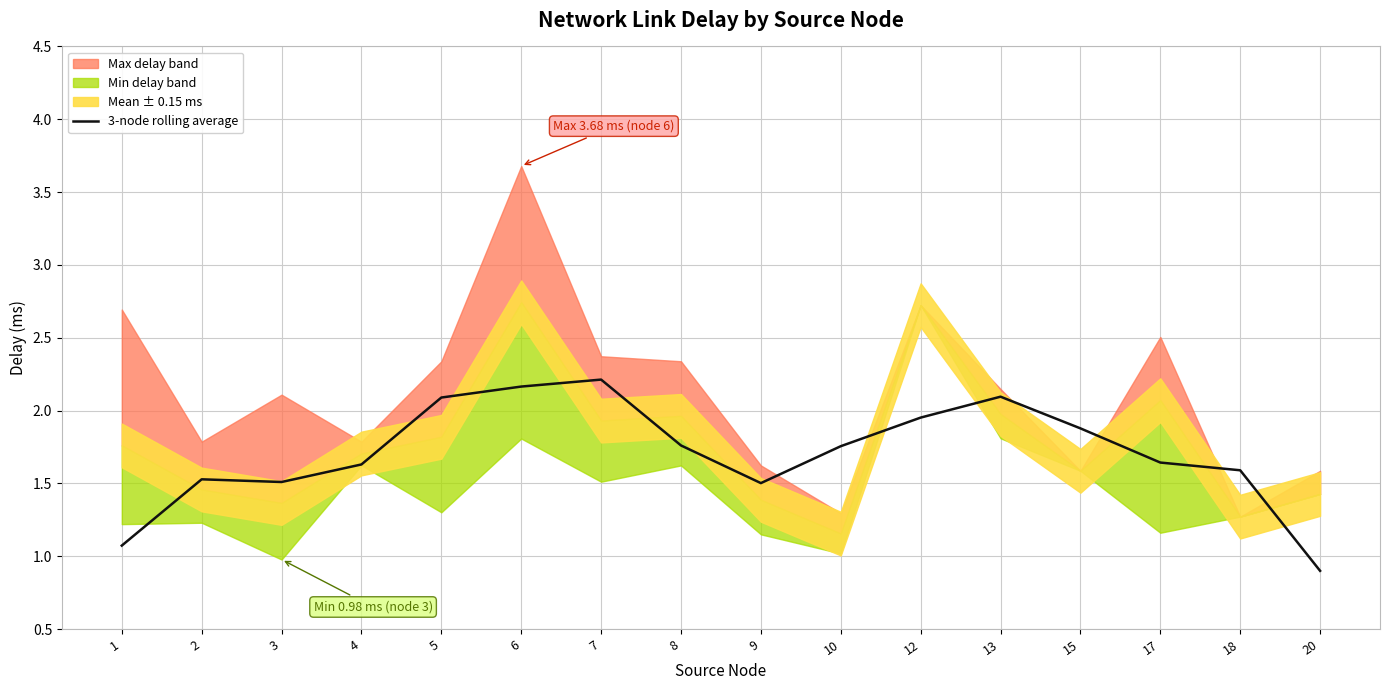

Reading left to right, transcribe all the data shown in this chart.

1=1.1	2=1.5	3=1.5	4=1.6	5=2.1	6=2.2	7=2.2	8=1.8	9=1.5	10=1.8	12=2.0	13=2.1	15=1.9	17=1.6	18=1.6	20=0.9